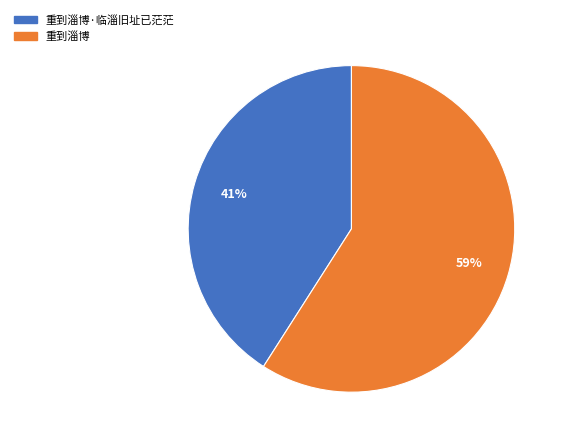

Rank the categories by value from lowest to highest.

重到淄博·临淄旧址已茫茫, 重到淄博